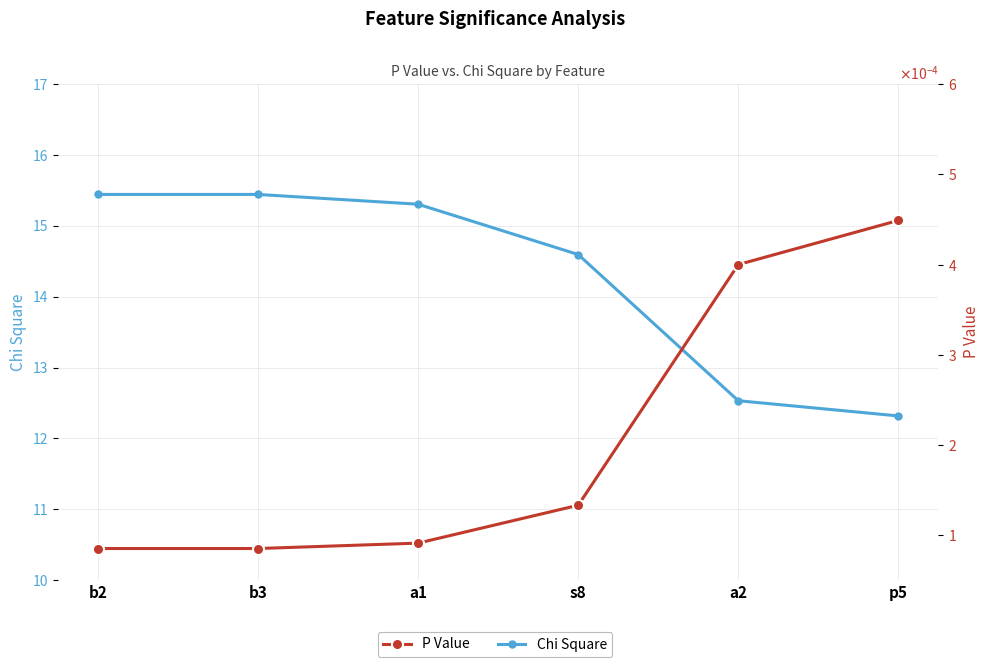

Which series has the widest spread of values?

Chi Square